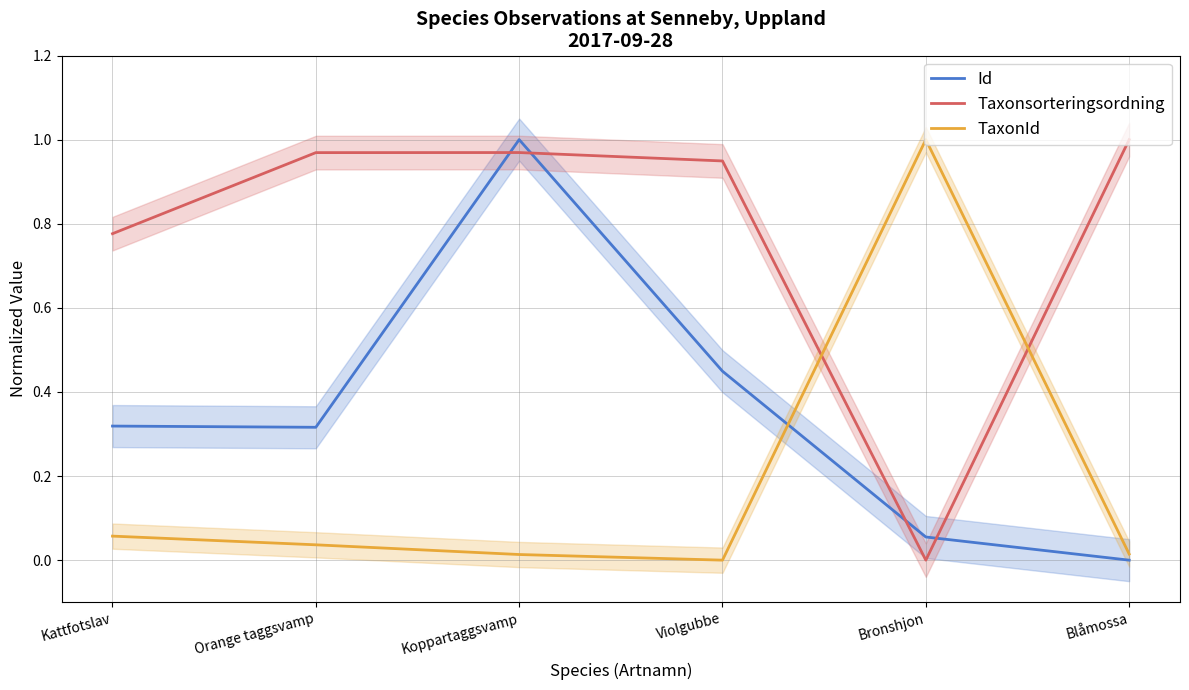

Reading left to right, list all the values displayed in this chart.

Id: 0.3	0.3	1.0	0.4	0.1	0.0
Taxonsorteringsordning: 0.8	1.0	1.0	0.9	0.0	1.0
TaxonId: 0.1	0.0	0.0	0.0	1.0	0.0